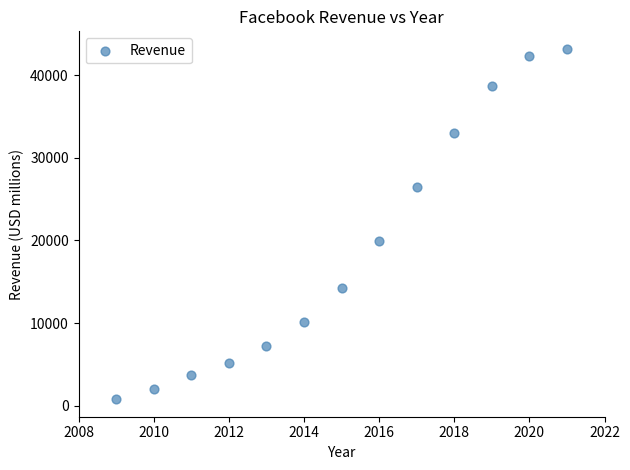

What Y value in the scatter plot is closest to 21992?

19958.7